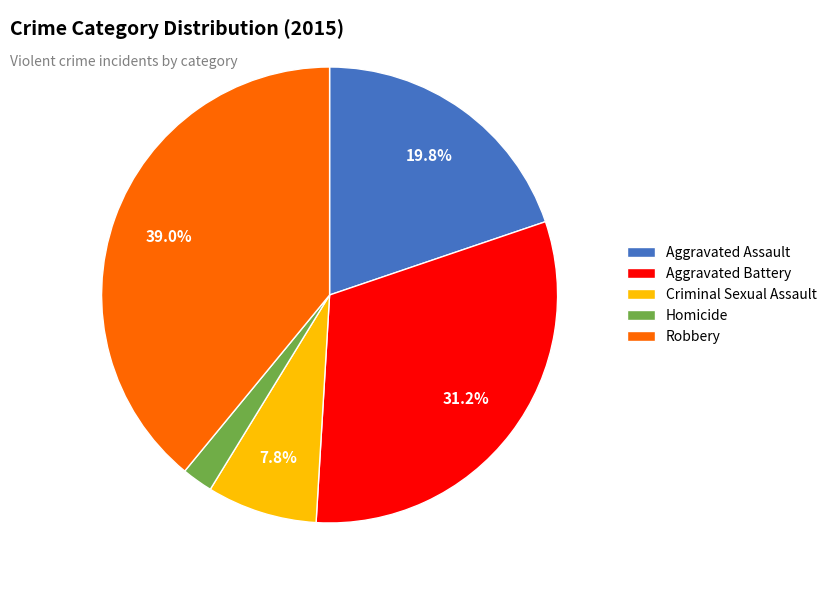

Is there a majority slice in this chart?

No